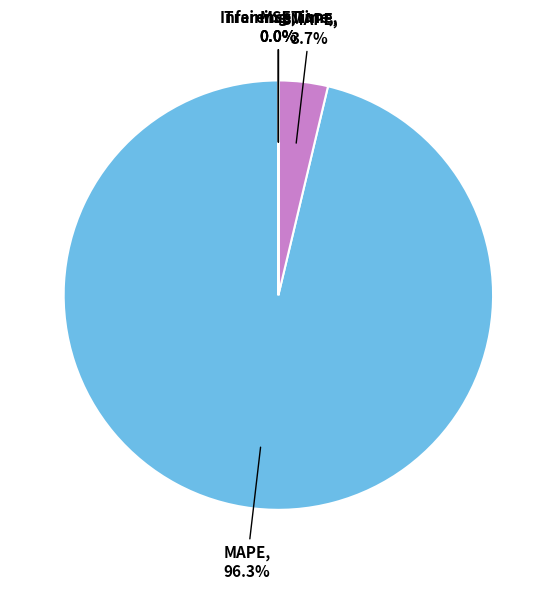

Is there a majority slice in this chart?

Yes